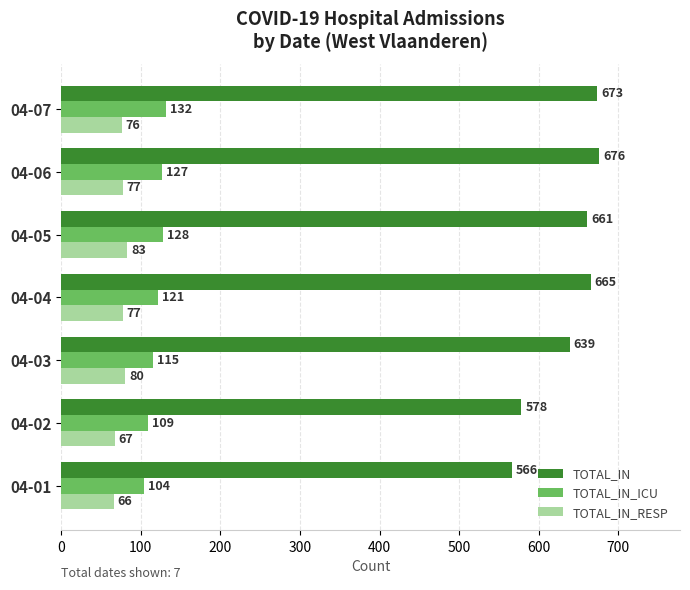

At which label is TOTAL_IN_ICU closest to 118?

04-03